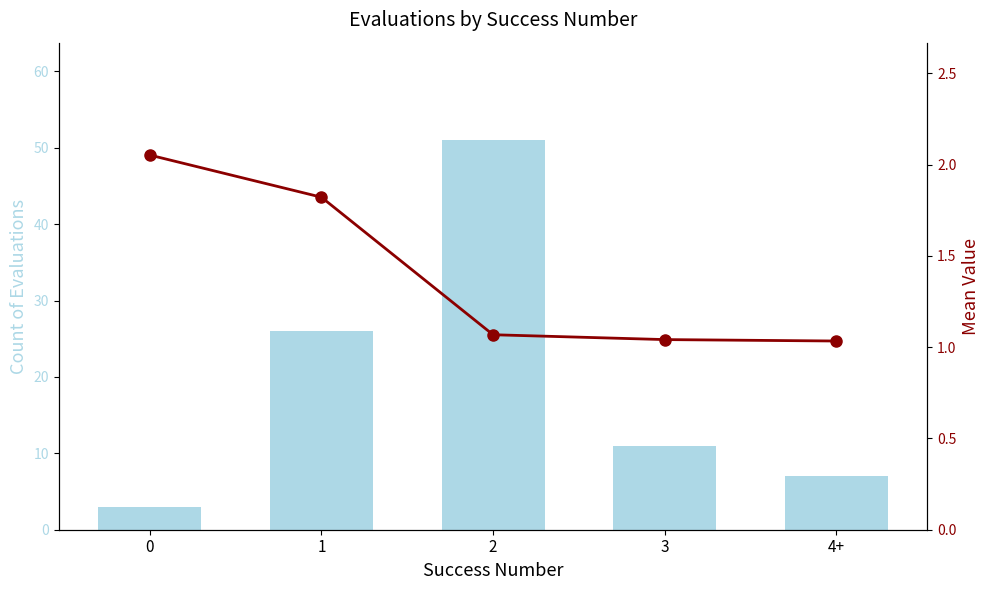

What is the difference between the second highest and minimum values in the mean series?

0.8